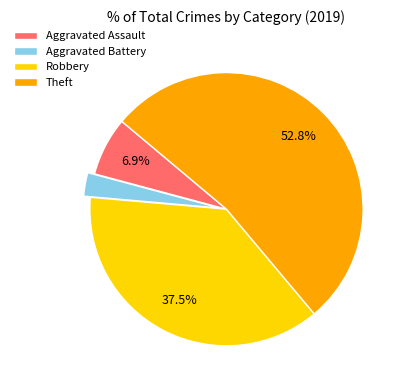

Which has a higher value, Robbery or Aggravated Assault?

Robbery